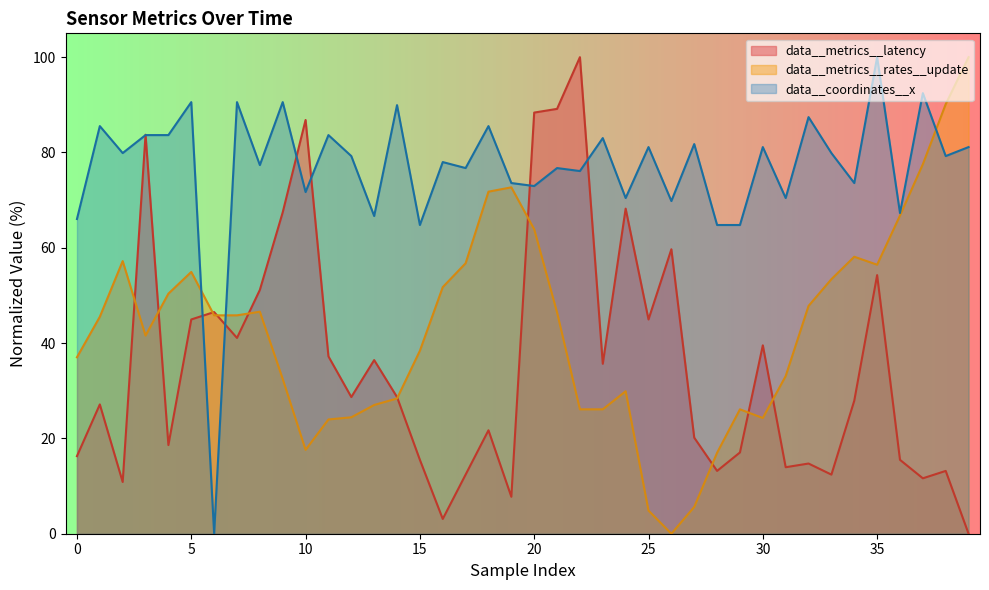

At 18, list the series in order from smallest to largest.

data__metrics__latency, data__metrics__rates__update, data__coordinates__x